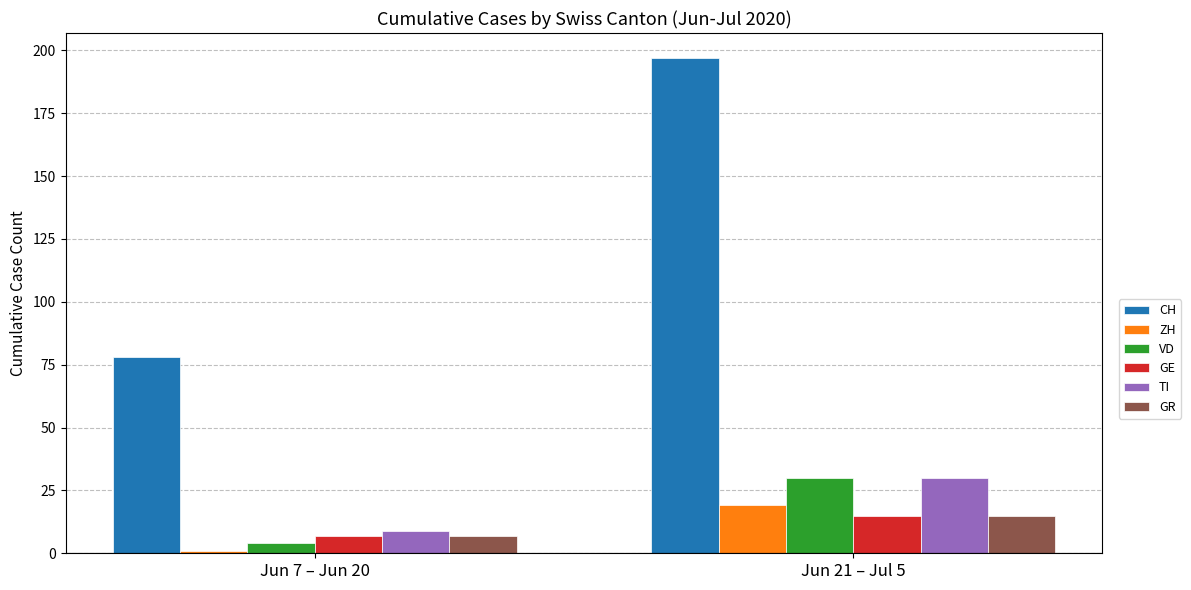

List the labels in order of CH value, largest first.

Jun 21 – Jul 5, Jun 7 – Jun 20